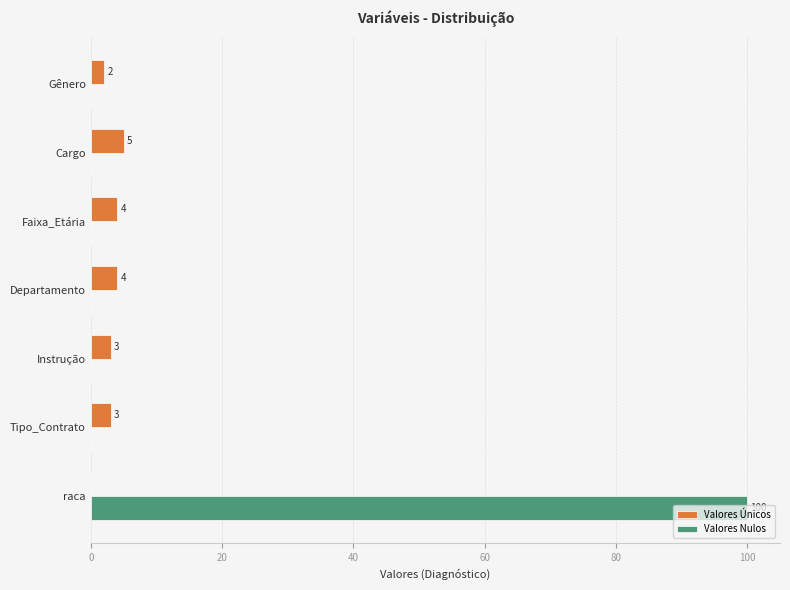

Which series has the largest total across all categories?

Valores Nulos